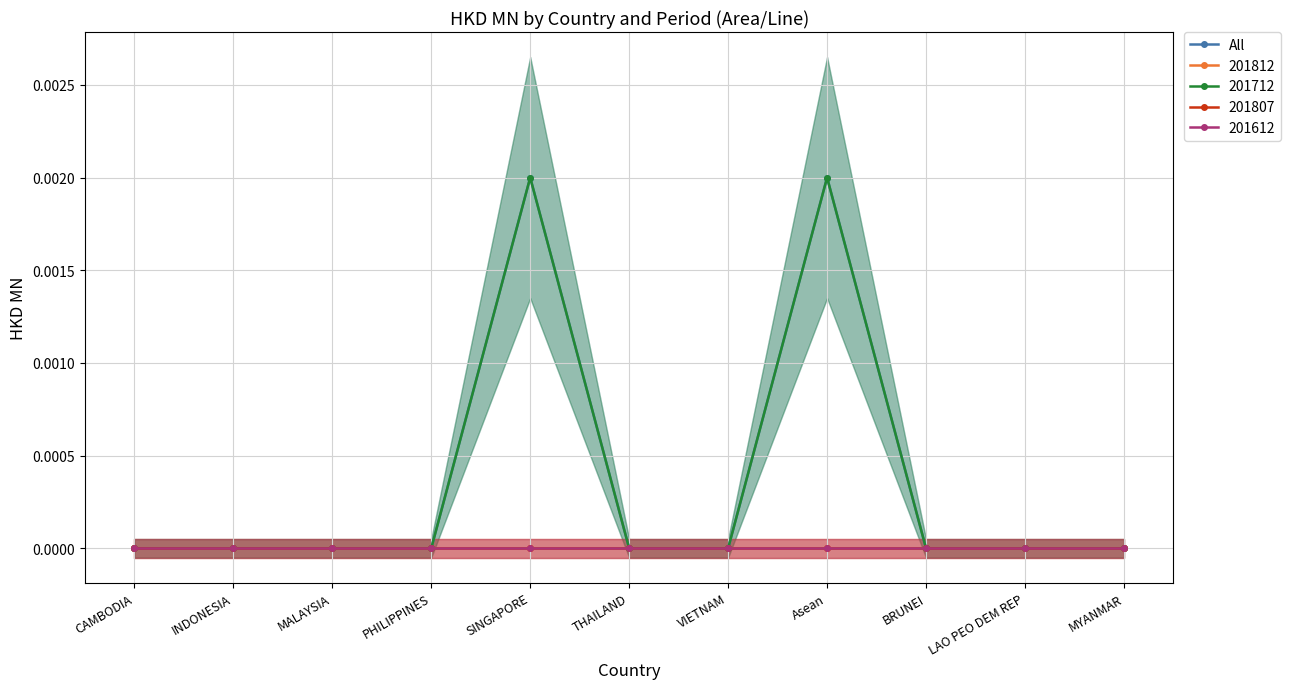

Where is the first local maximum?

SINGAPORE